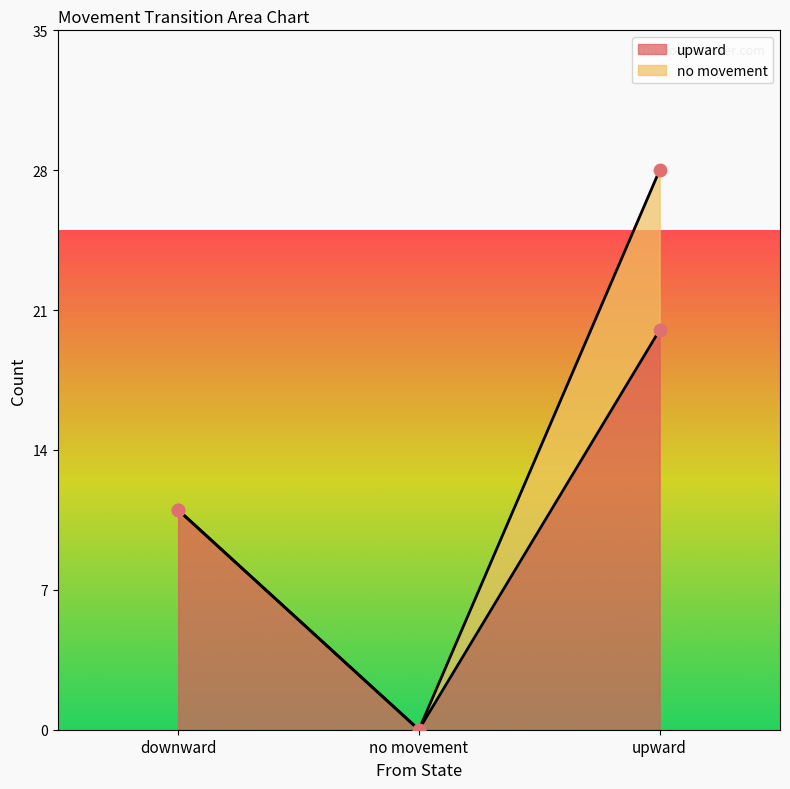

What is the change in value from downward to upward?

+9